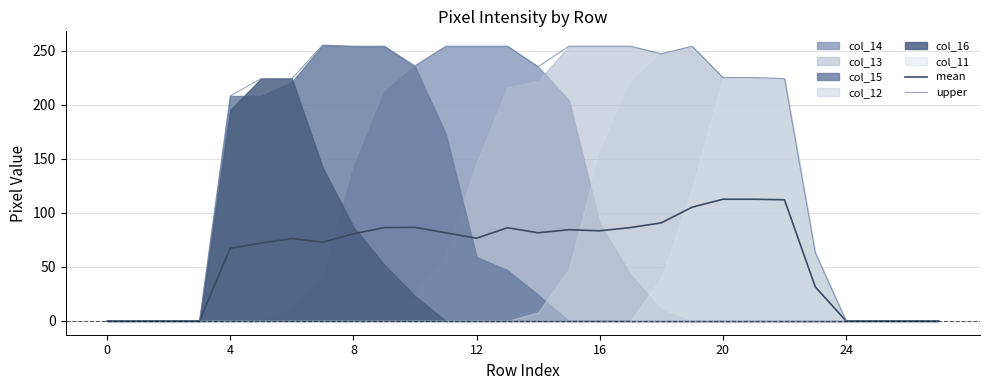

Is it true that mean equals 56.7 at 22?

False